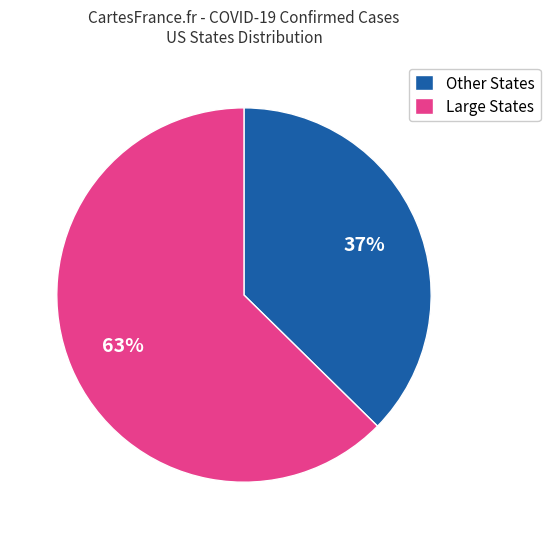

Which category has the smallest portion of the pie?

Other States